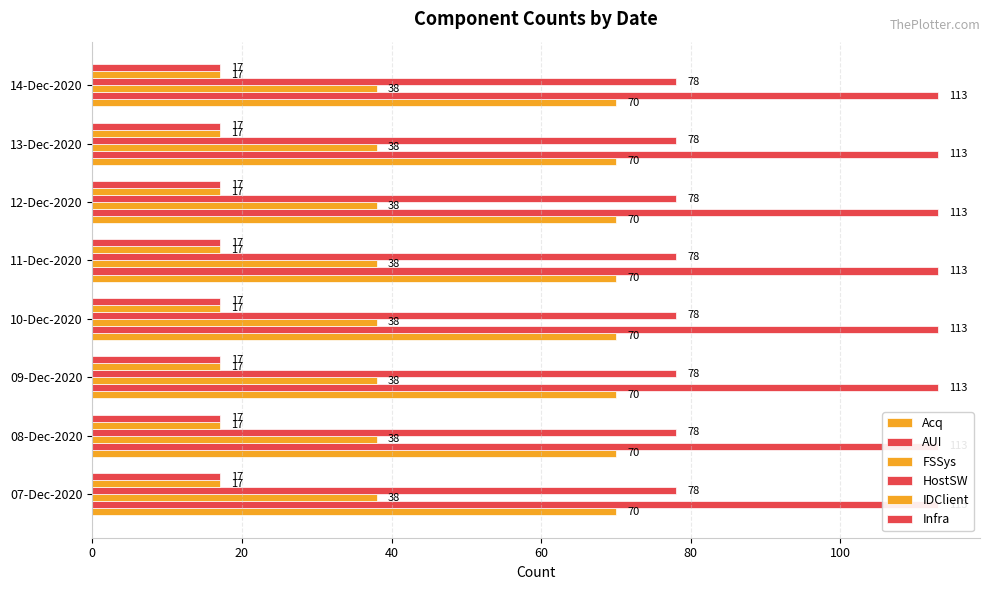

Count the number of categories in the chart.

8